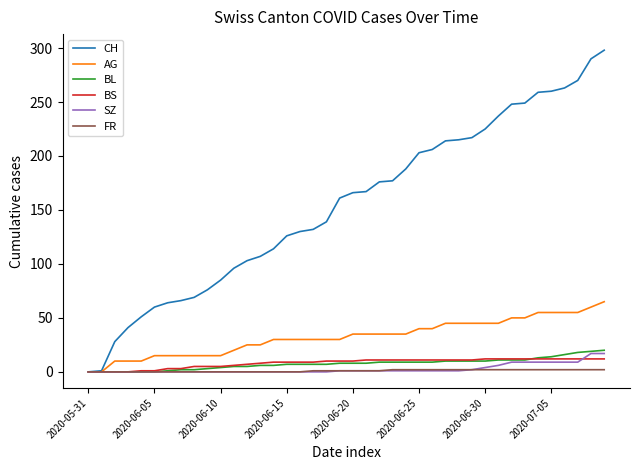

Which series has the largest total across all categories?

CH